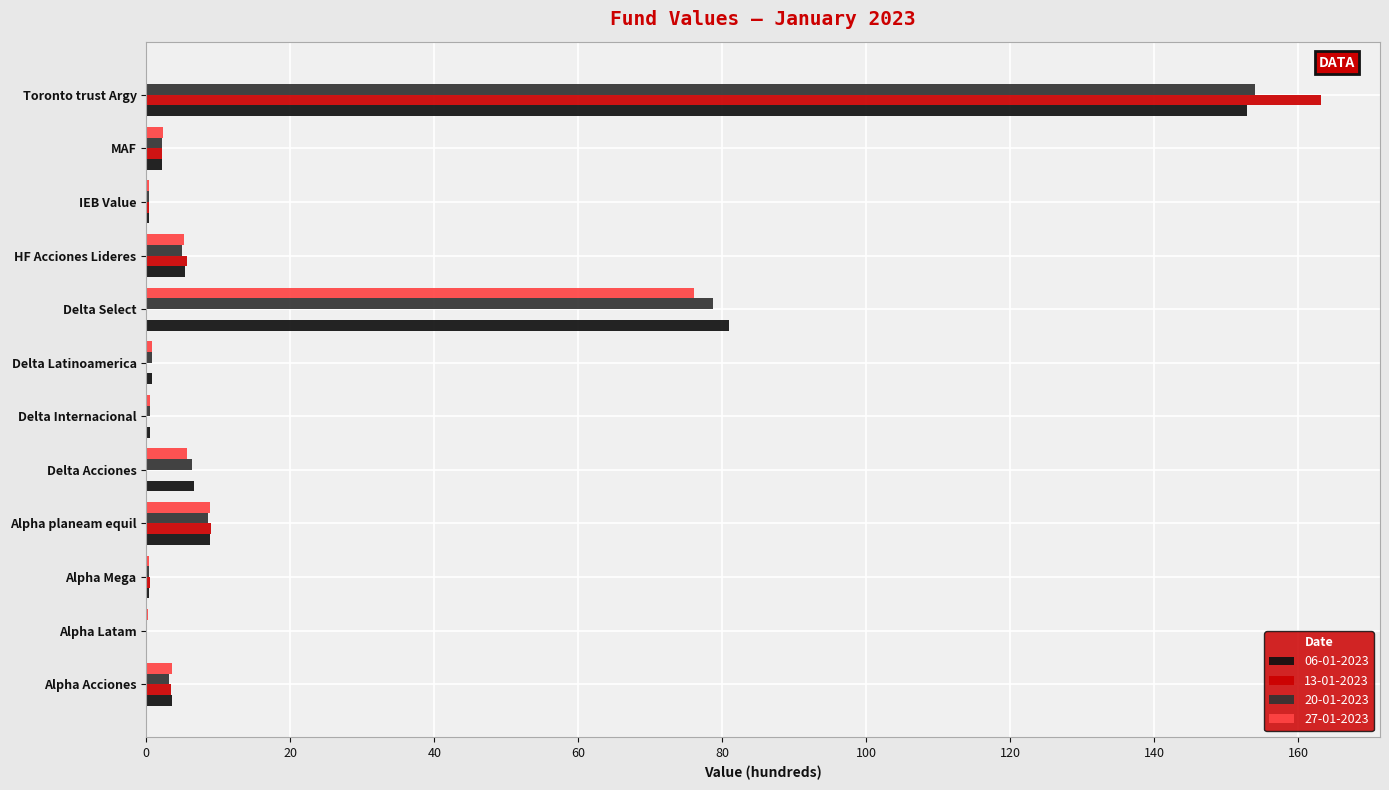

The value of 13-01-2023 at Delta Acciones is -79.4. True or false?

False